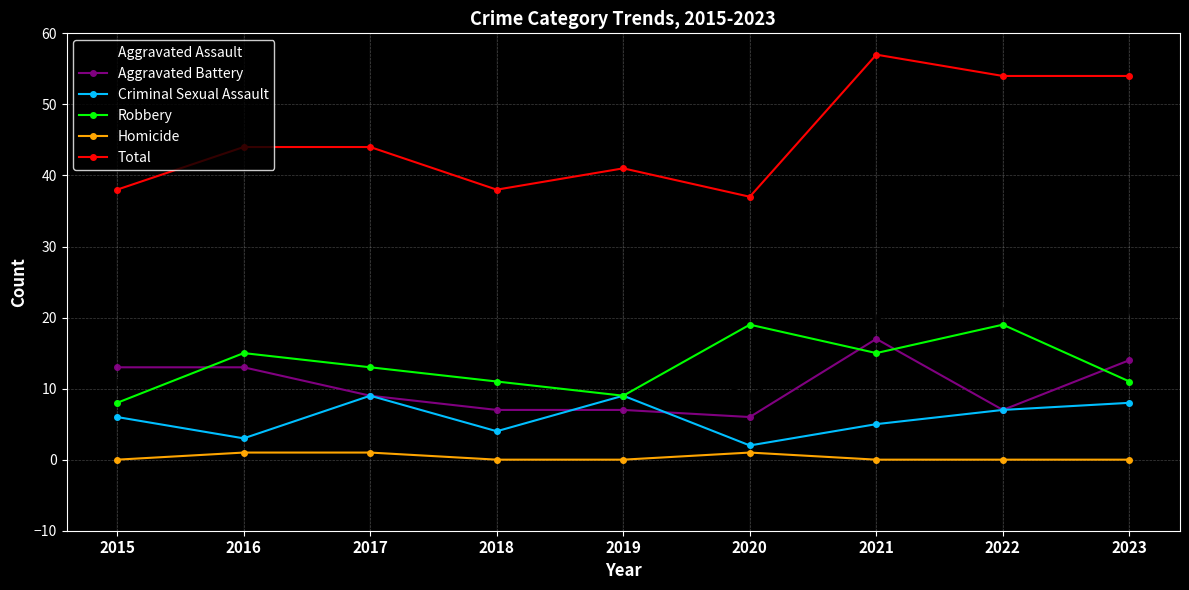

Reading left to right, extract all data points from this chart.

Aggravated Assault: 2015=11	2016=12	2017=12	2018=16	2019=16	2020=9	2021=20	2022=21	2023=21
Aggravated Battery: 2015=13	2016=13	2017=9	2018=7	2019=7	2020=6	2021=17	2022=7	2023=14
Criminal Sexual Assault: 2015=6	2016=3	2017=9	2018=4	2019=9	2020=2	2021=5	2022=7	2023=8
Robbery: 2015=8	2016=15	2017=13	2018=11	2019=9	2020=19	2021=15	2022=19	2023=11
Homicide: 2015=0	2016=1	2017=1	2018=0	2019=0	2020=1	2021=0	2022=0	2023=0
Total: 2015=38	2016=44	2017=44	2018=38	2019=41	2020=37	2021=57	2022=54	2023=54